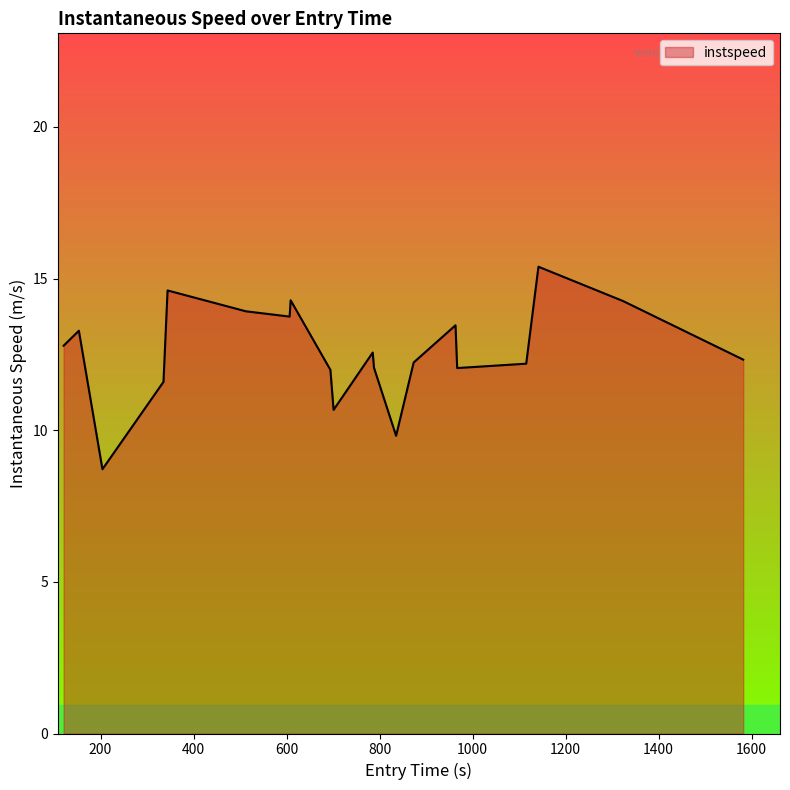

What is the difference between the maximum and minimum values?

6.7